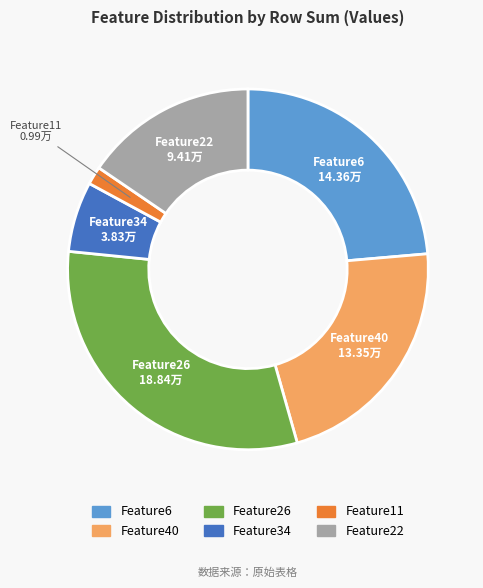

Is there a majority slice in this chart?

No